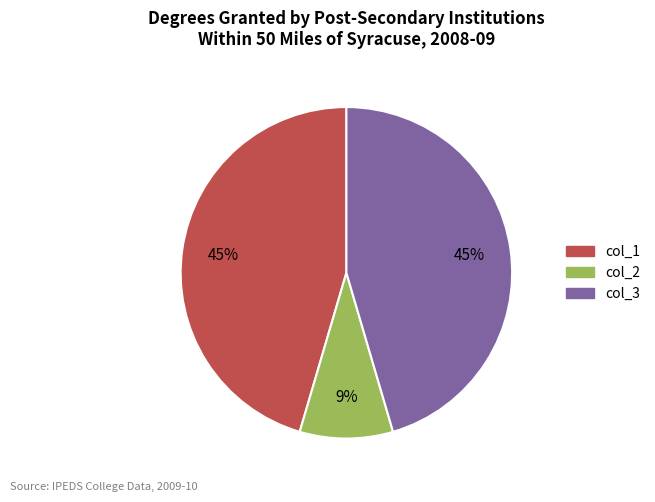

Does col_2 account for over 50% of the chart?

No